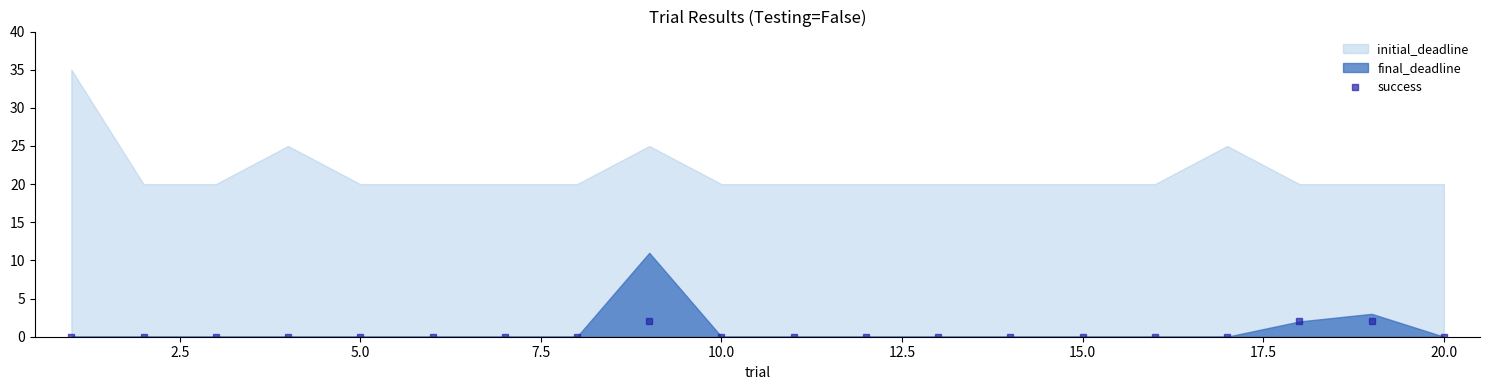

What is the difference between the second highest and second lowest values?

2